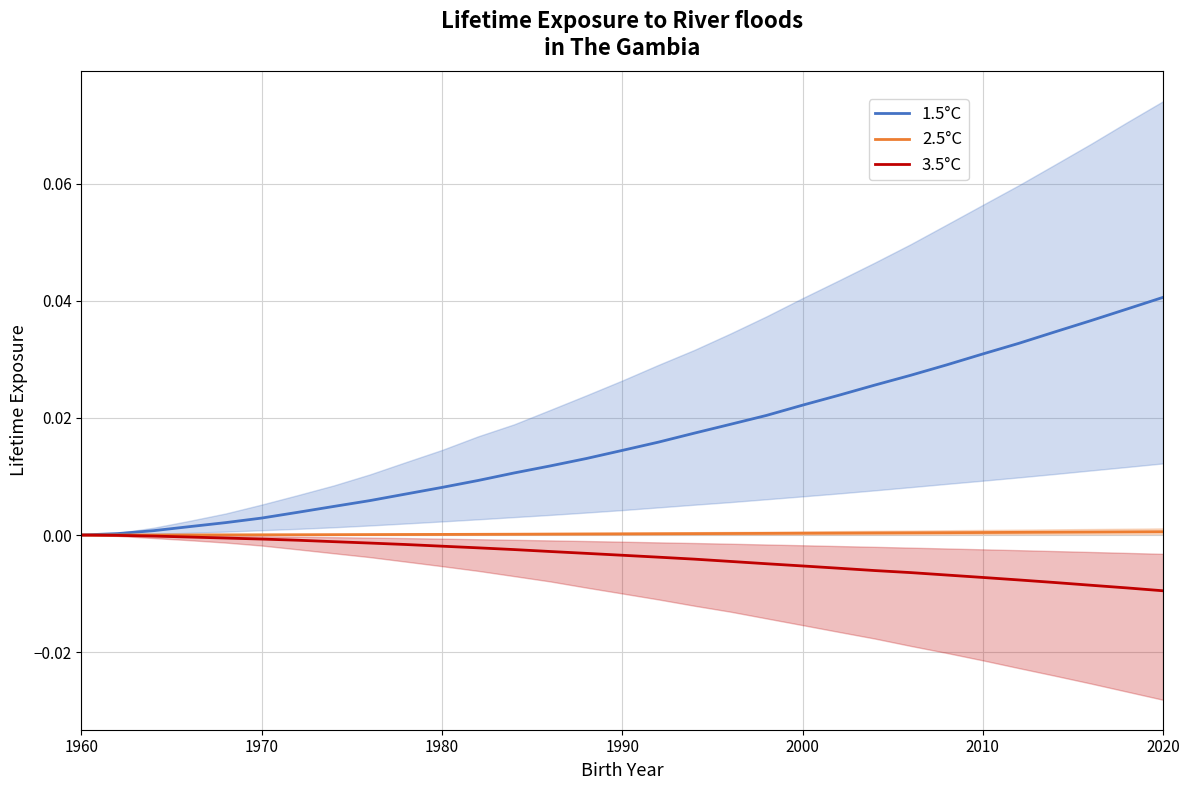

True or false: 2.5°C has a value of 0.0 at 1980.

True